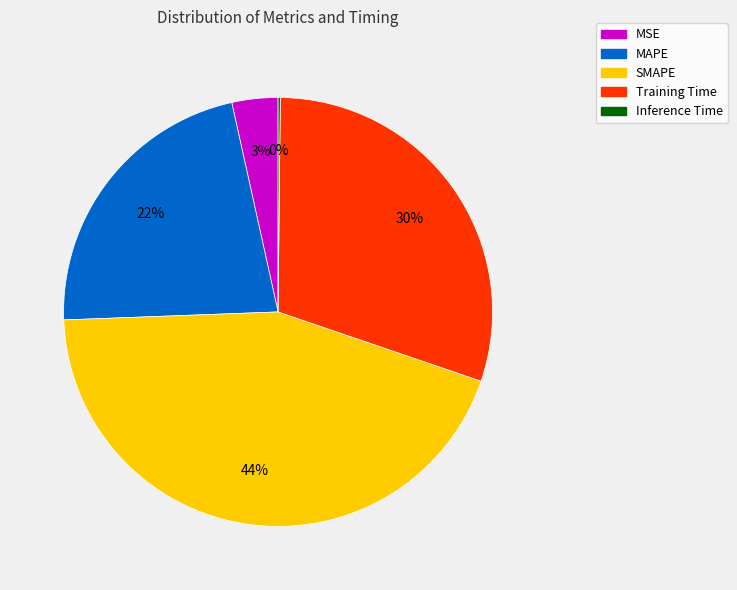

Is it true that MSE is 10% of the pie?

False